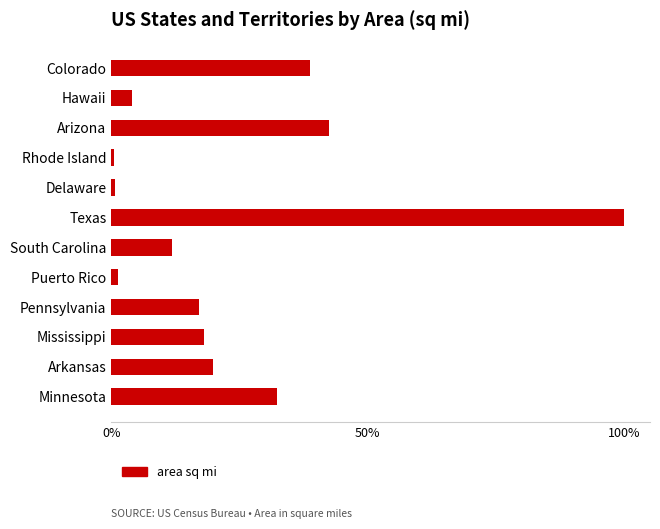

What is the sum of all values?

287.1